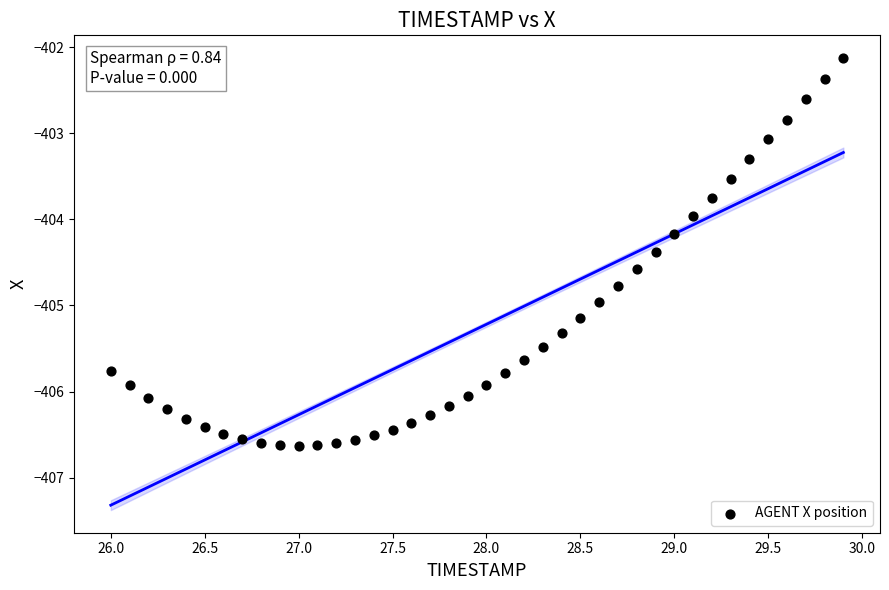

What is the range of X values (max minus min)?

3.9